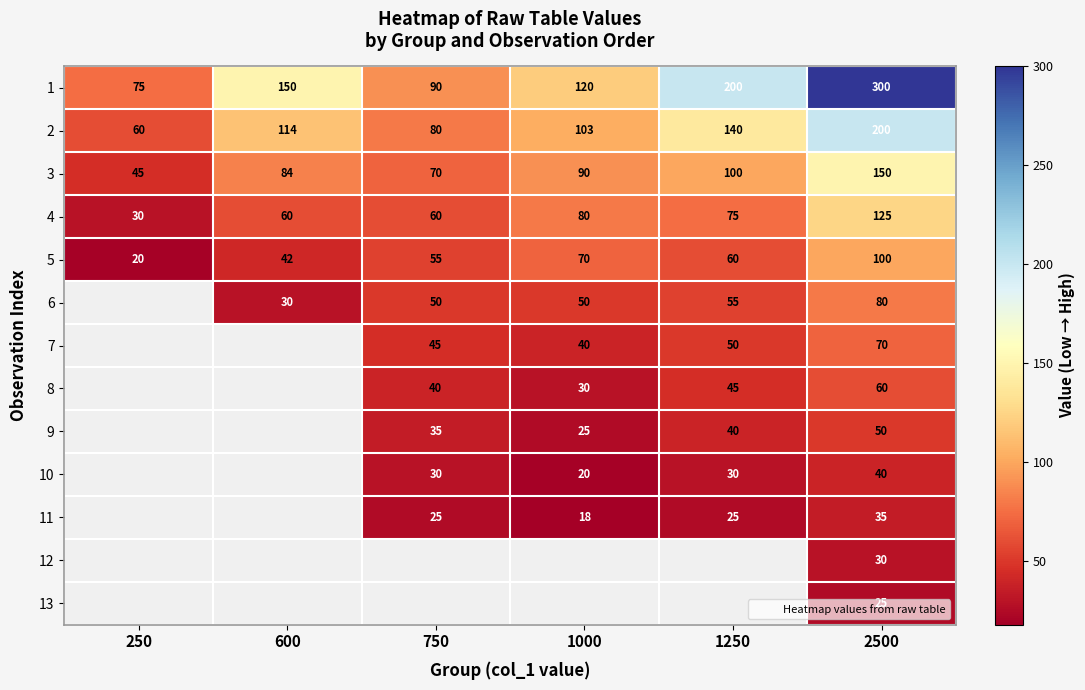

Read the 2 value at 250.

60.0